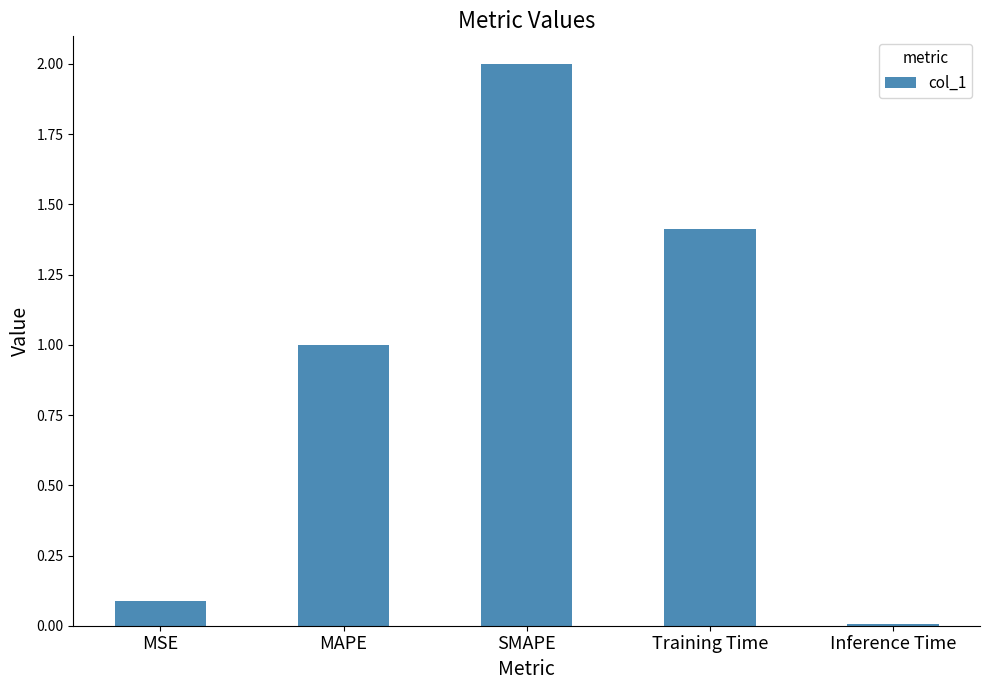

What value does the data have at Training Time?

1.4